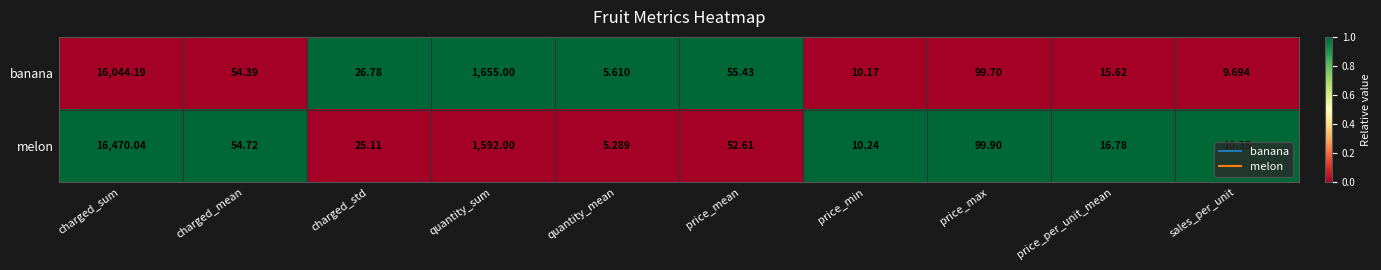

Rank the series by their maximum value, from lowest to highest.

banana, melon